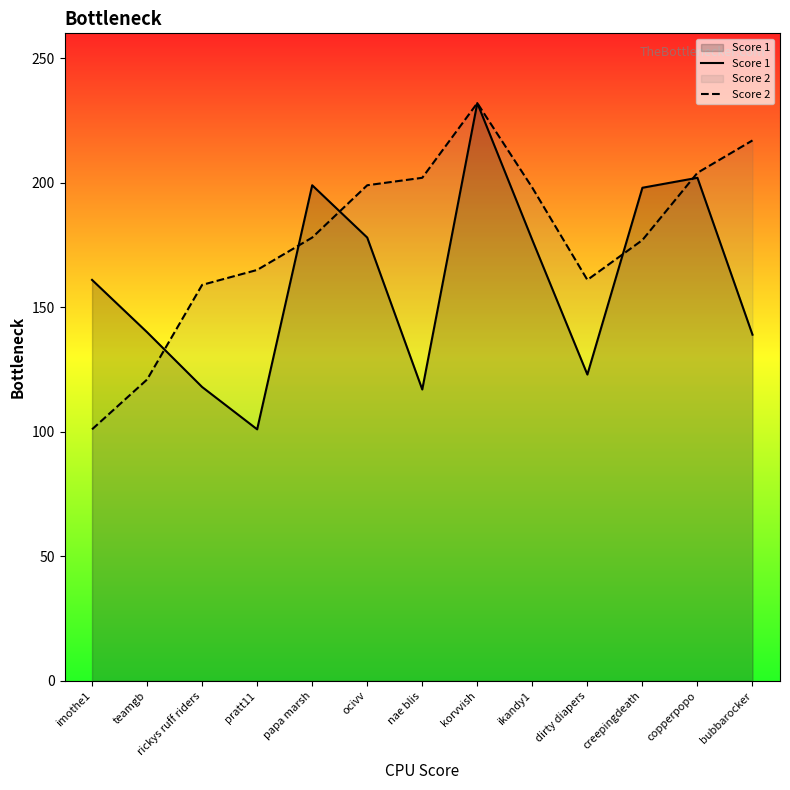

Reading right to left, list all the values displayed in this chart.

Score 1: bubbarocker=139	copperpopo=202	creepingdeath=198	dirty diapers=123	ikandy1=177	korvvish=232	nae blis=117	ocivv=178	papa marsh=199	pratt11=101	rickys ruff riders=118	teamgb=140	imothe1=161
Score 2: bubbarocker=217	copperpopo=204	creepingdeath=177	dirty diapers=161	ikandy1=198	korvvish=232	nae blis=202	ocivv=199	papa marsh=178	pratt11=165	rickys ruff riders=159	teamgb=121	imothe1=101